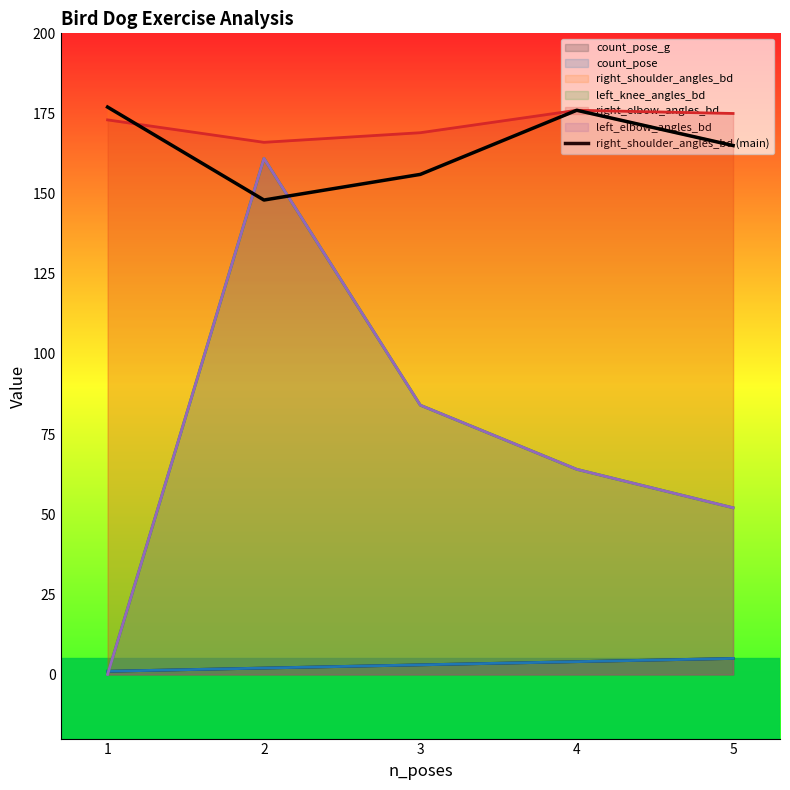

The chart shows a value of 177 at 1. True or false?

True